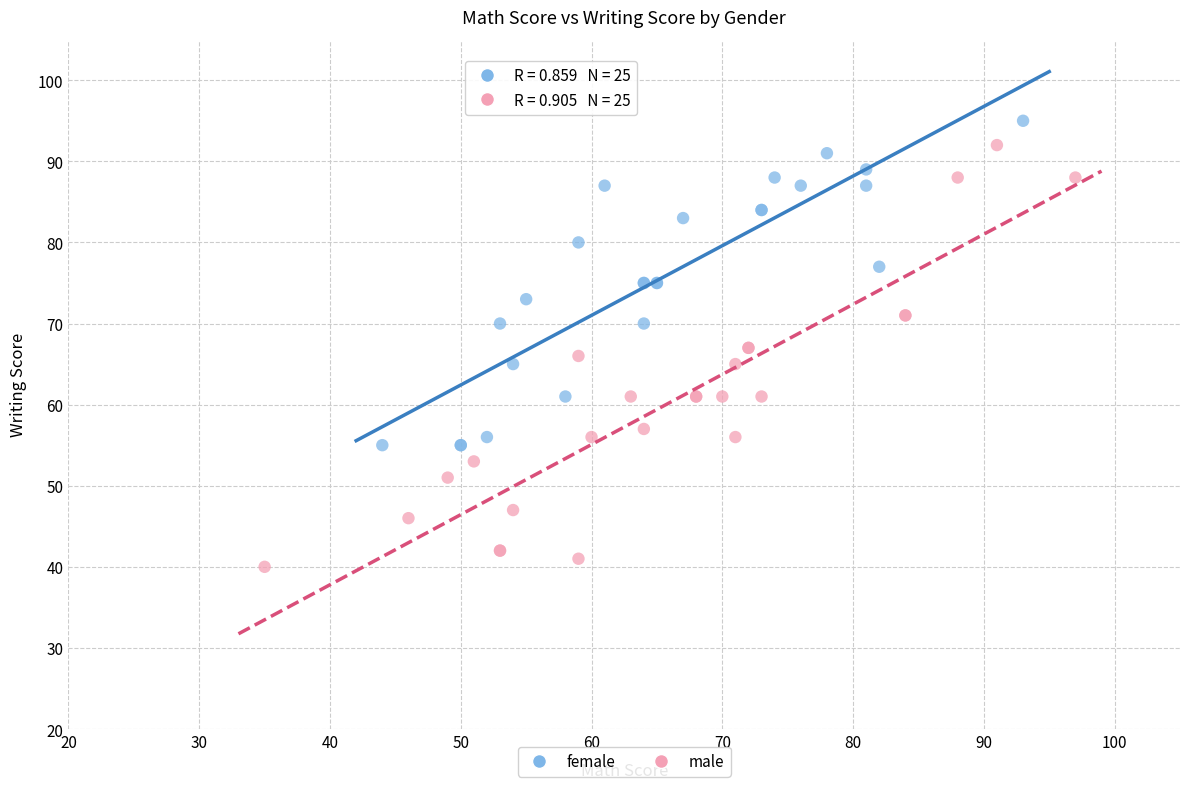

Which series reaches the minimum Y coordinate?

male